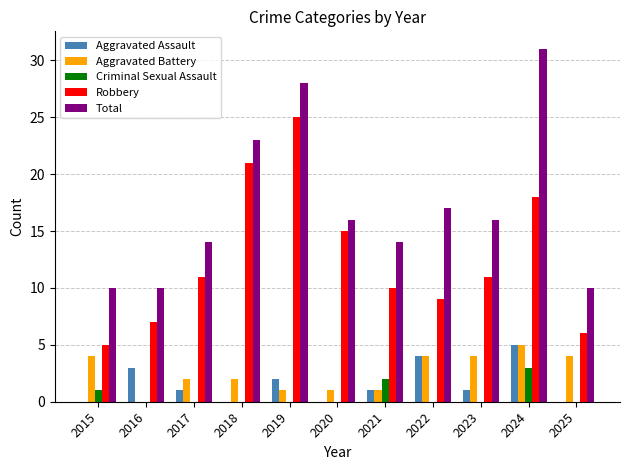

True or false: Aggravated Assault has a value of 2 at 2019.

True